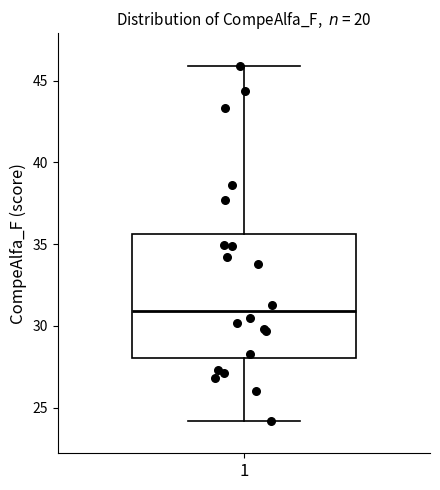

Where does the median line of the box at x = 1 sit on the y-axis? The values are not printed on the chart, so give them approximately, as read against the axis.

31.0